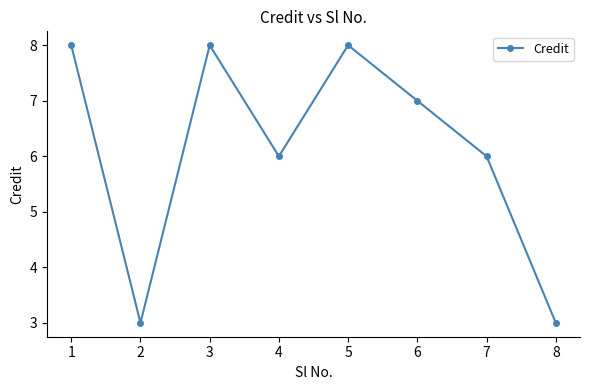

What is the average value?

6